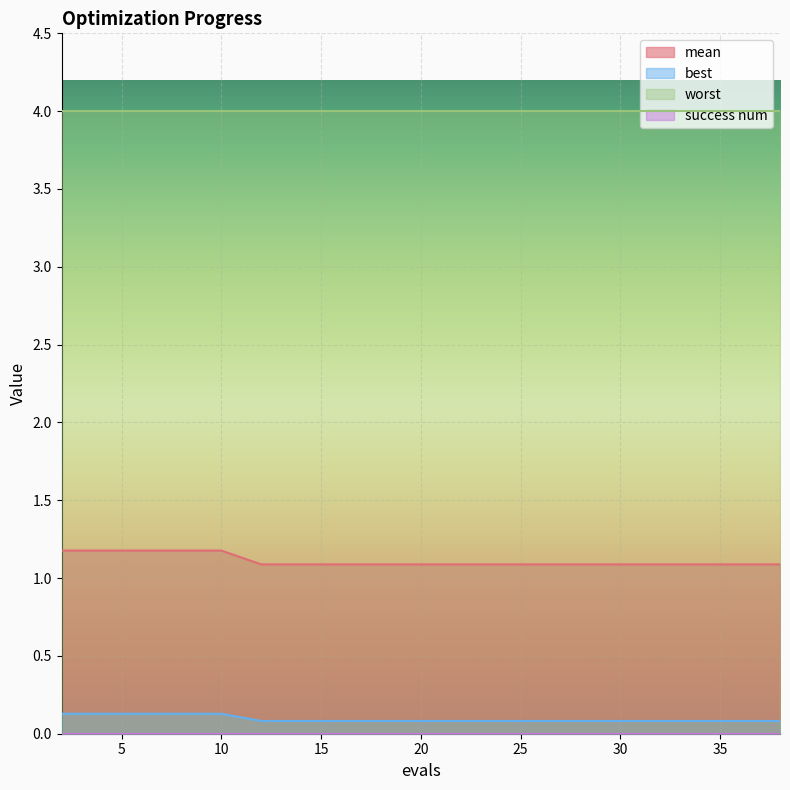

True or false: best and mean intersect in this chart.

False